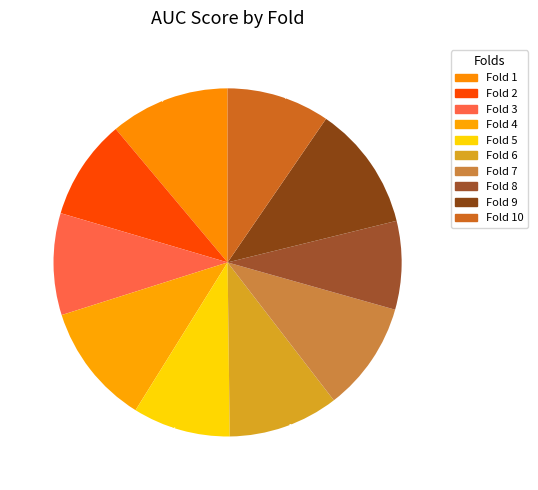

What percentage is the Fold 4 slice, to the nearest percent?

11%